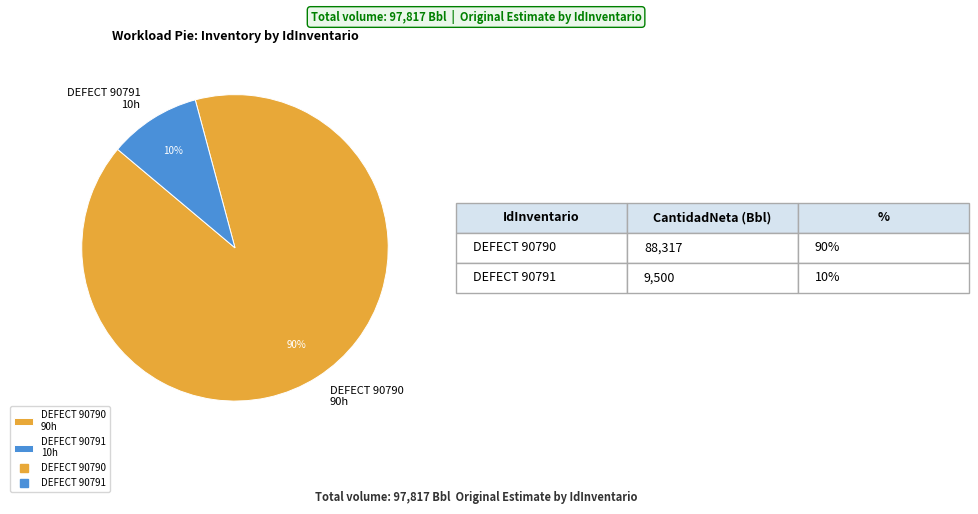

To the nearest percent, what is the combined percentage of DEFECT 90791 10h and DEFECT 90790 90h?

100%